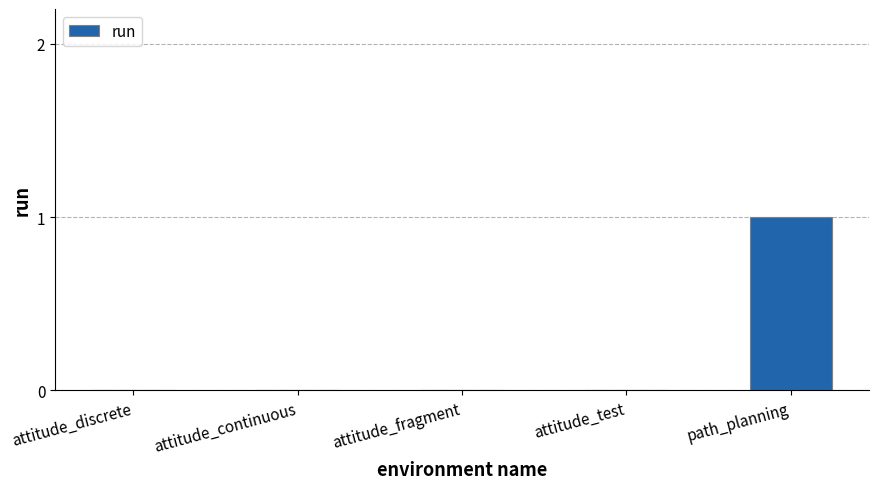

What is the difference between the values at attitude_discrete and path_planning?

1